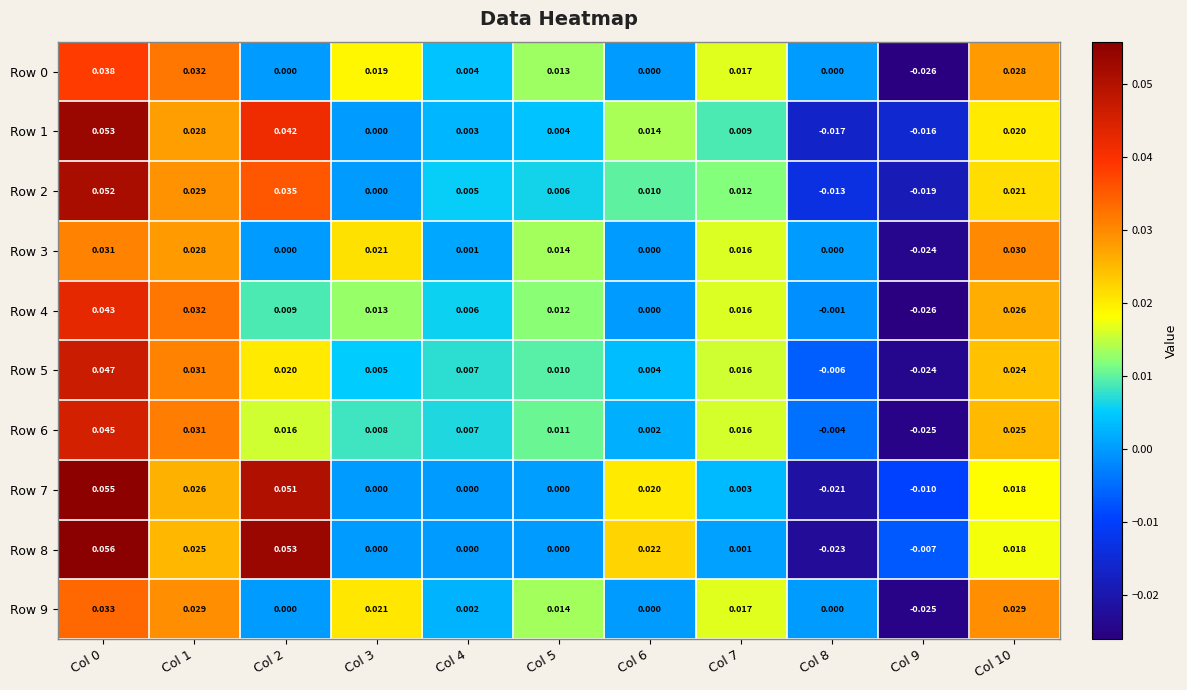

How many data points in Row 1 are less than 0?

2